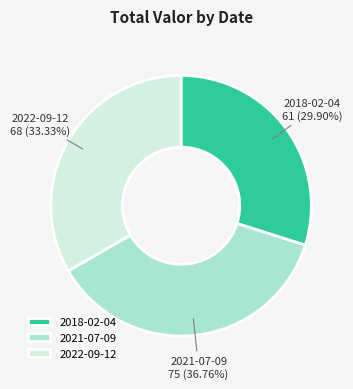

What percentage is the 2021-07-09 slice, to the nearest percent?

37%